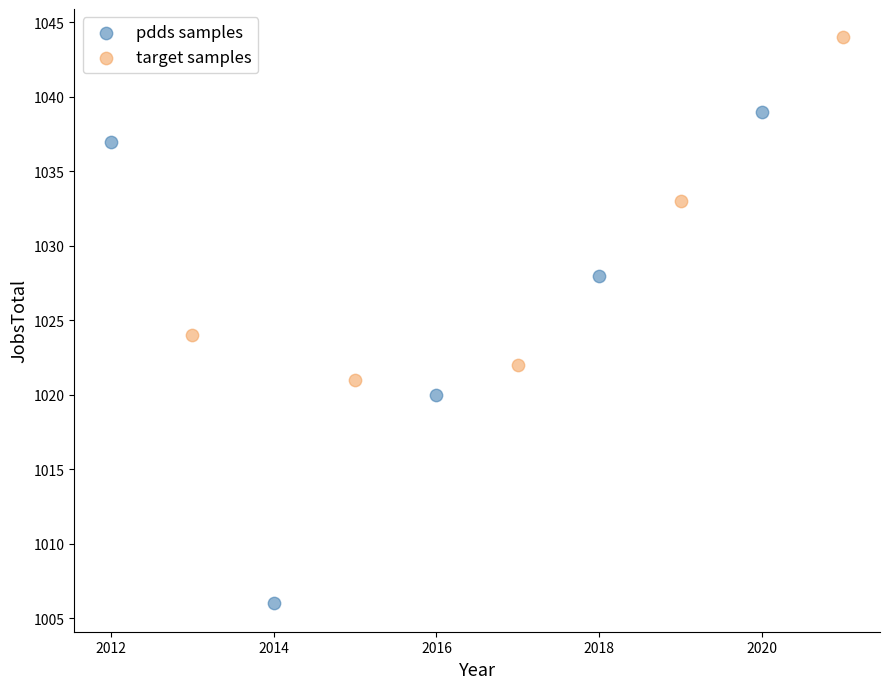

Which series has the largest Y range (max minus min)?

pdds samples